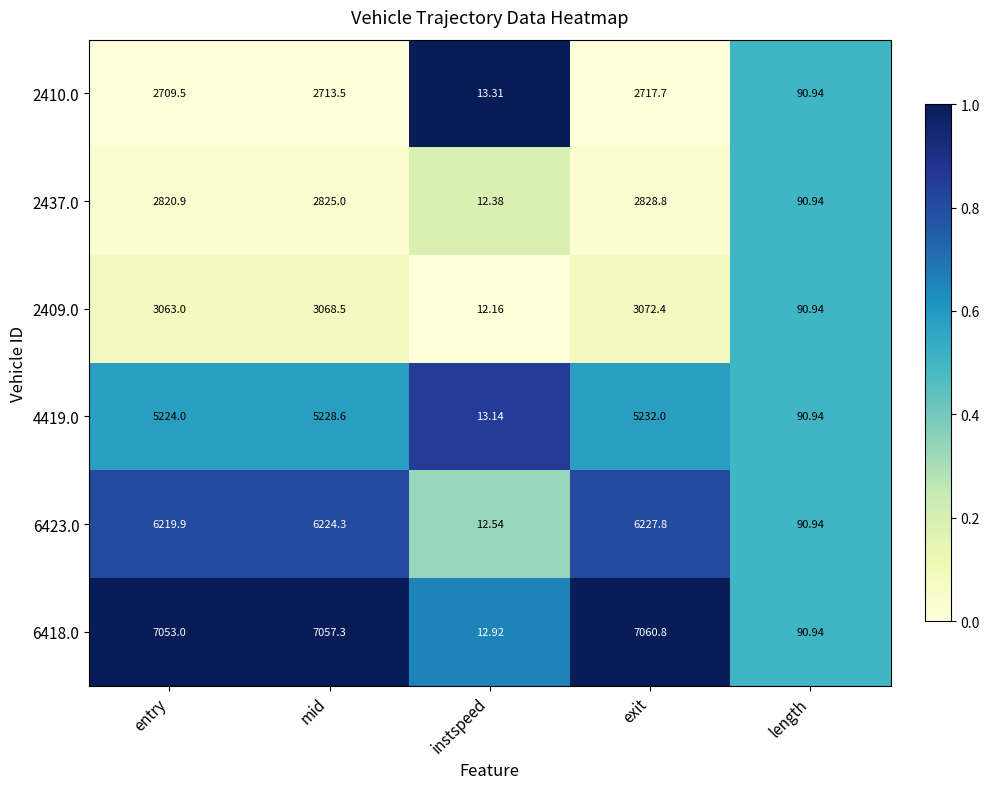

Is the value of 2409.0 at entry greater than the value of 2410.0 at length?

Yes